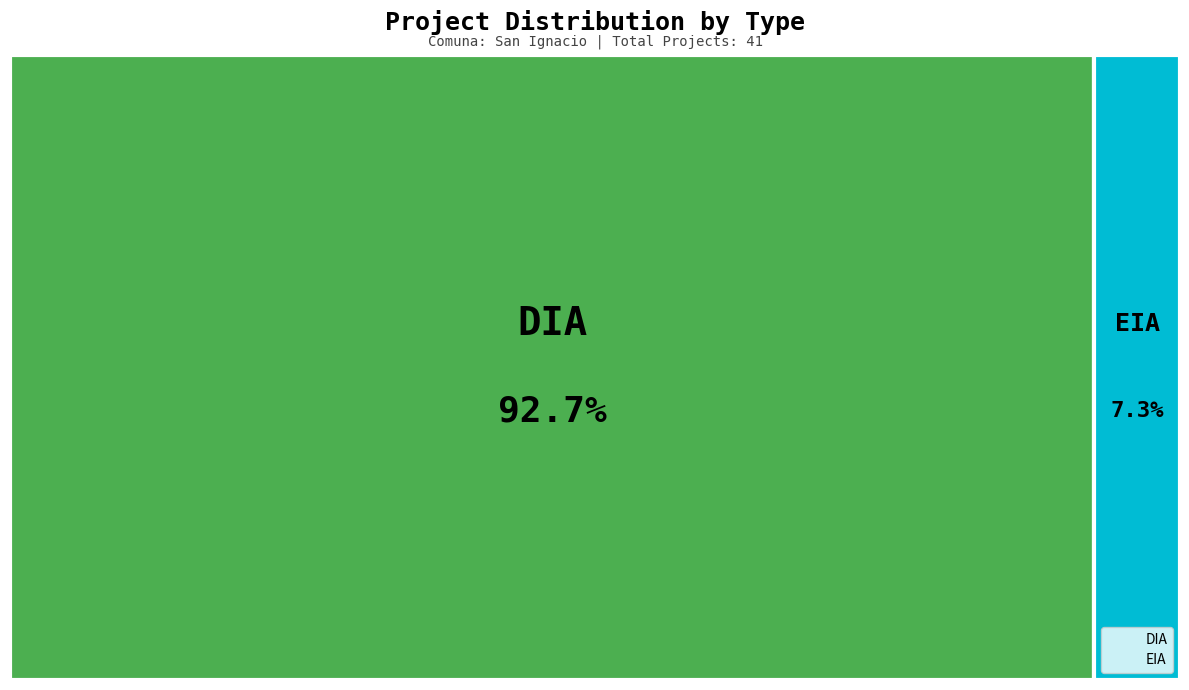

True or false: EIA accounts for 7% of the total.

True